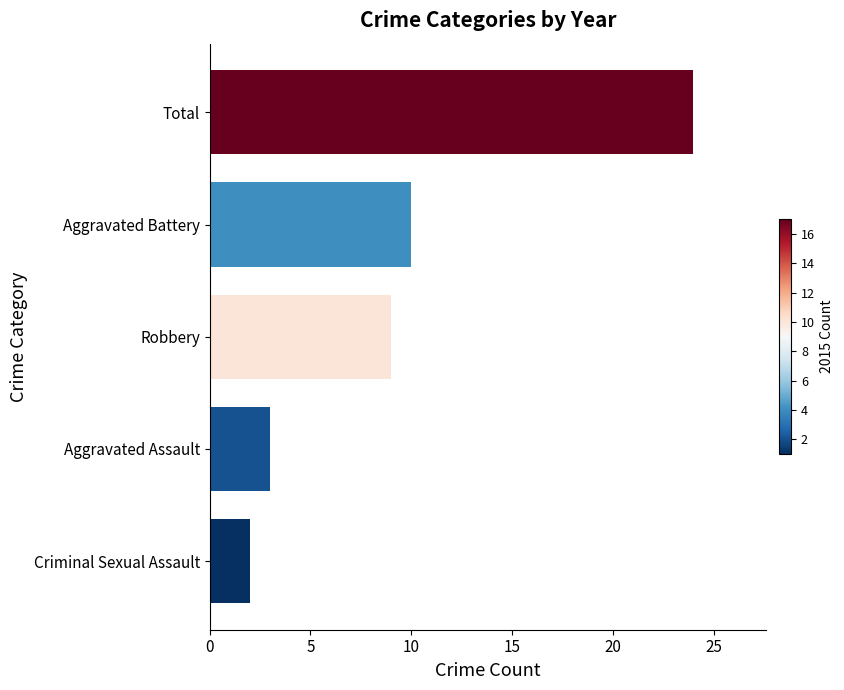

Reading bottom to top, extract all data points from this chart.

Criminal Sexual Assault=2	Aggravated Assault=3	Robbery=9	Aggravated Battery=10	Total=24